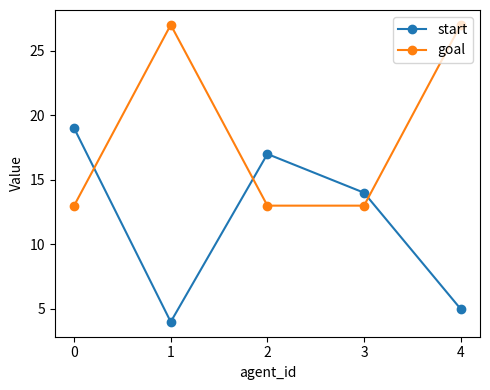

What is the sum of all goal values?

93